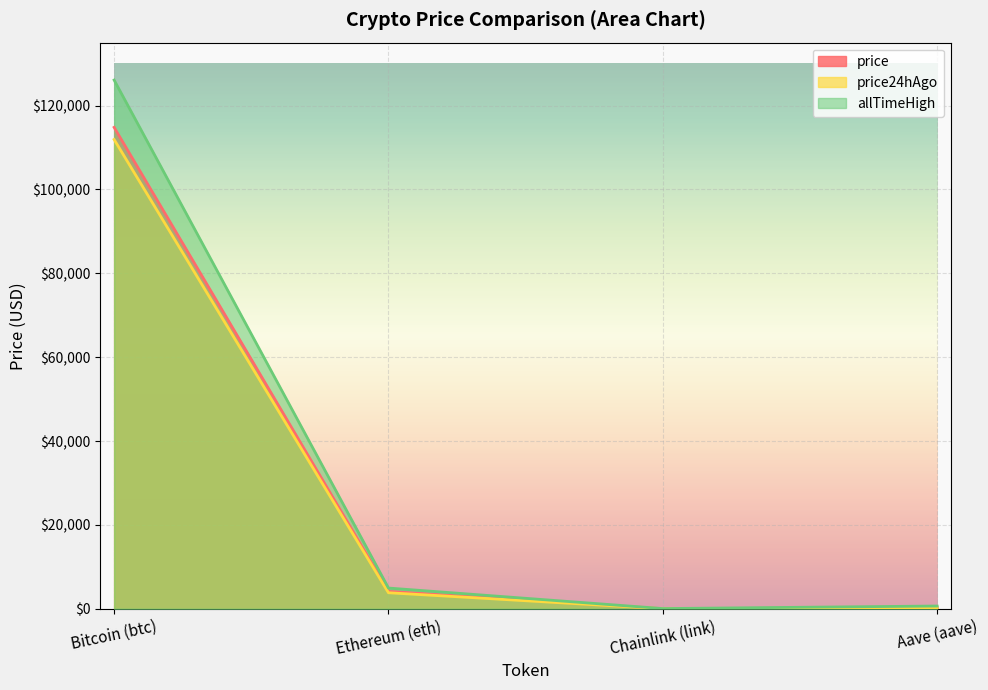

What is the total value across all series at Bitcoin (btc)?

352784.0